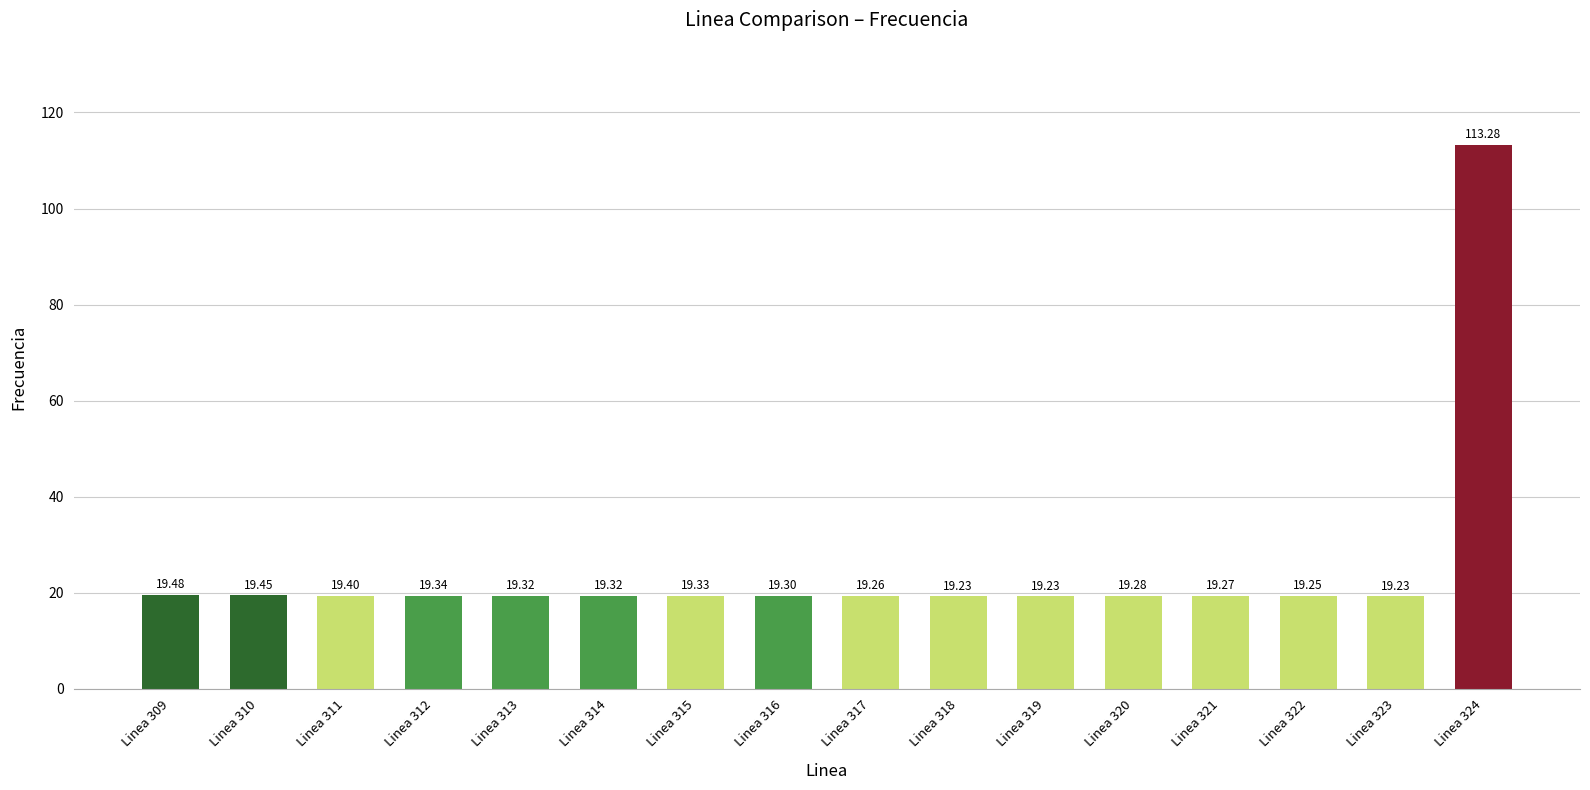

What is the approximate value at Linea 312?

19.3